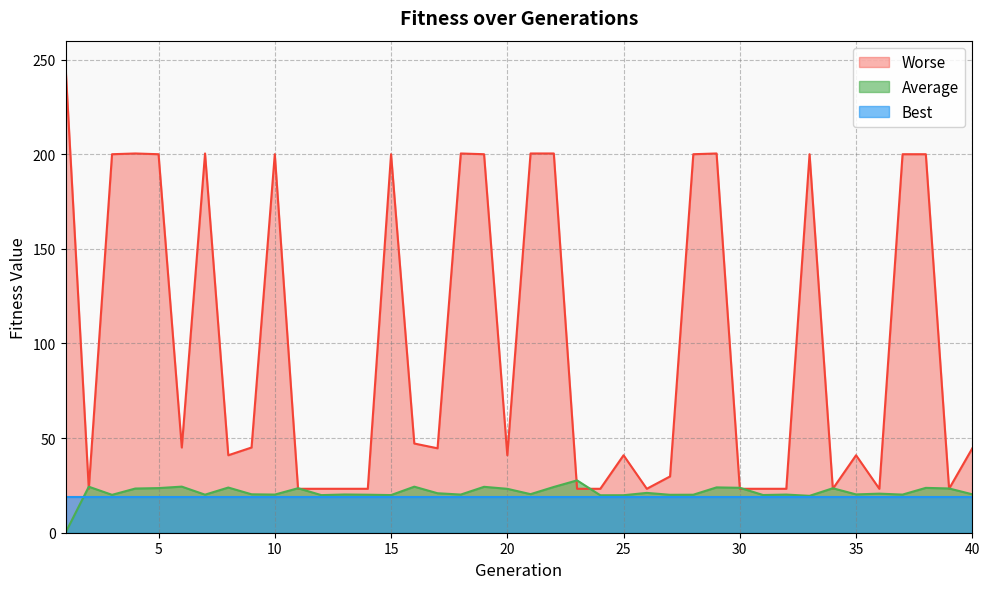

What is the value of the Average point at the 7th from the left?

20.1